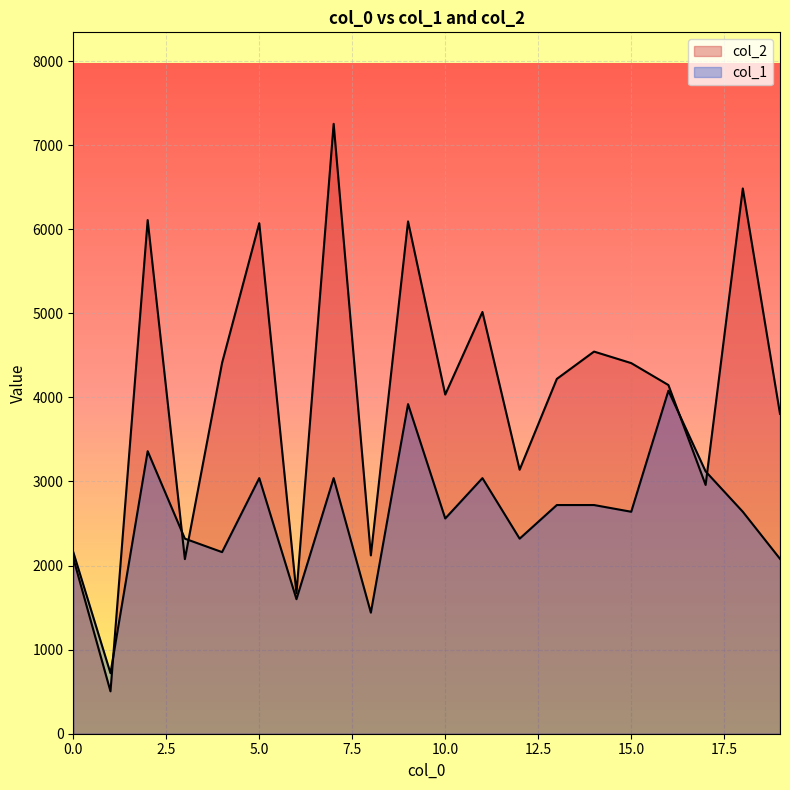

Which category has the lowest value in the col_1 series?

1